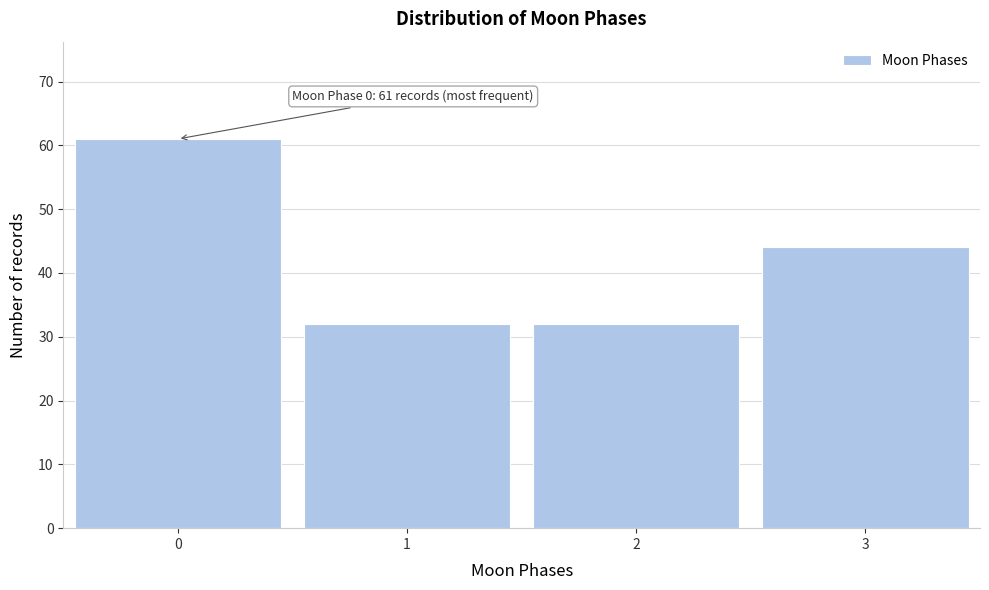

Reading left to right, list all the values displayed in this chart.

0=61	1=32	2=32	3=44